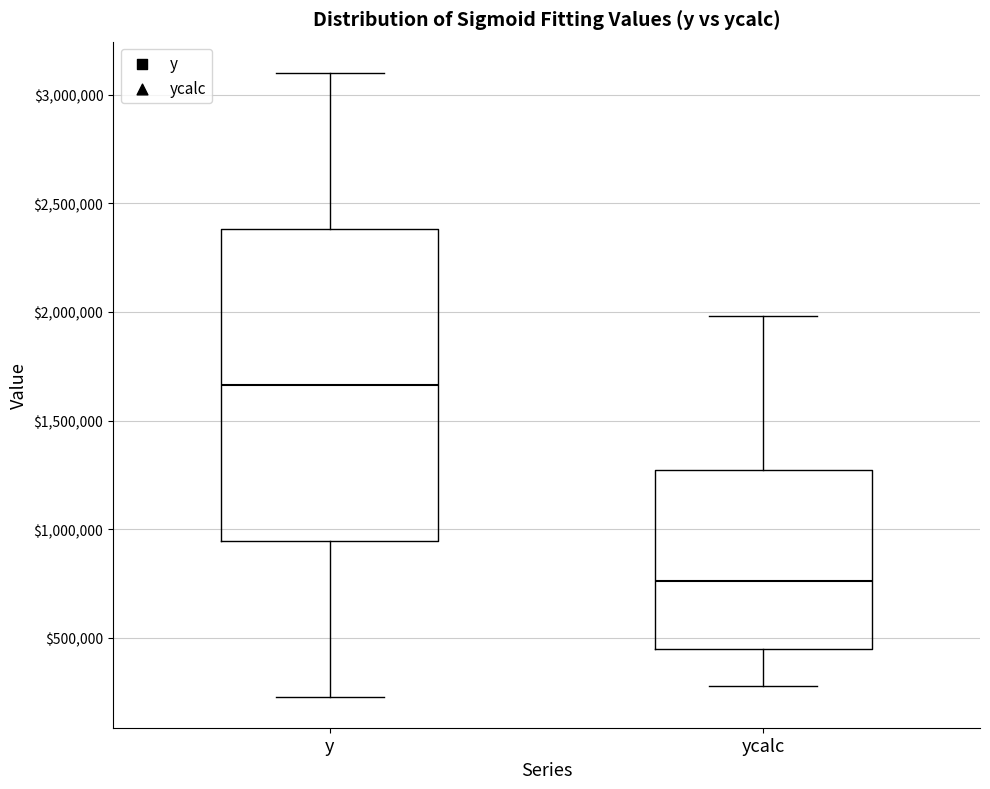

Which box has the lowest median line?

ycalc